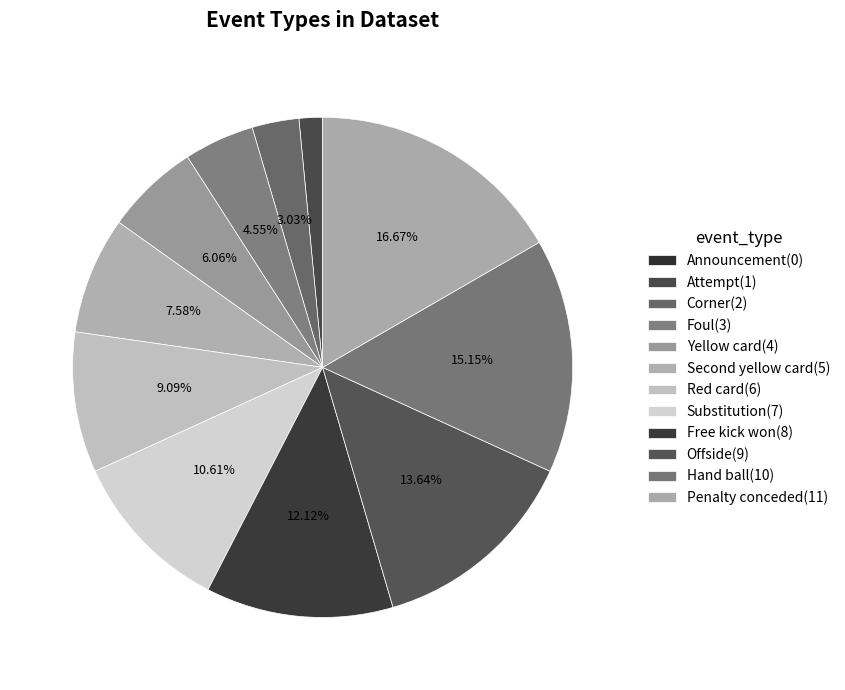

True or false: Red card accounts for 1% of the total.

False